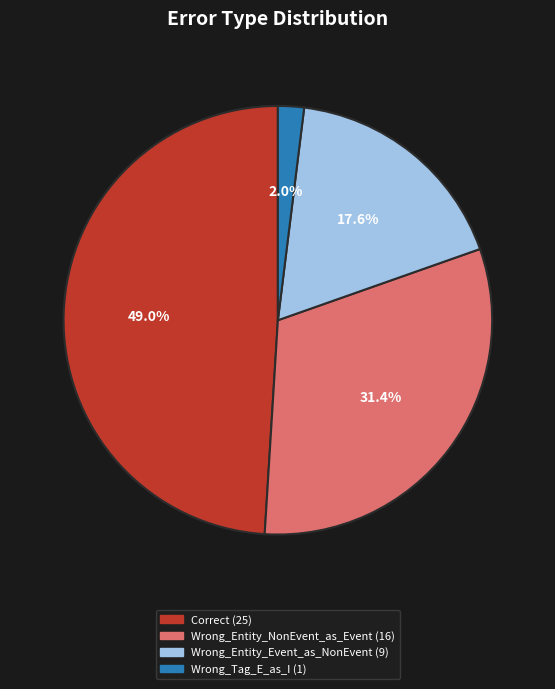

Between Wrong_Entity_Event_as_NonEvent and Wrong_Tag_E_as_I, which is larger?

Wrong_Entity_Event_as_NonEvent